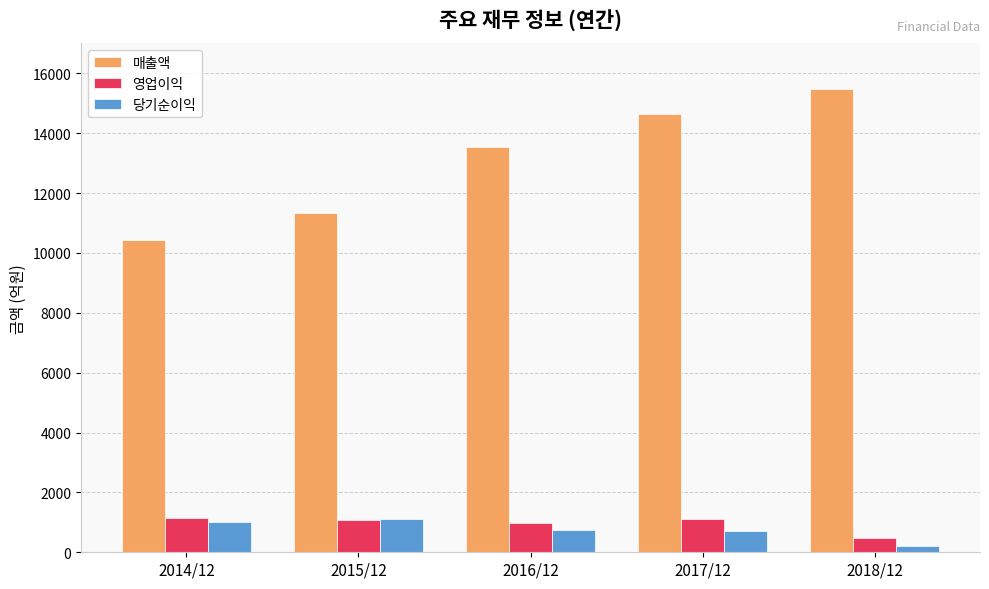

What is the sum of the 영업이익 values at 2017/12 and 2014/12?

2272